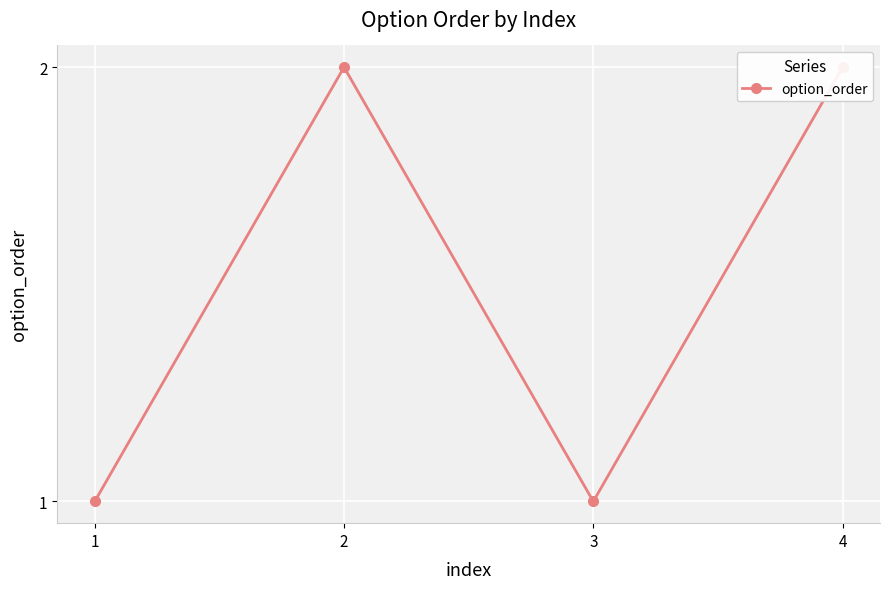

The value at 4 is 3. True or false?

False